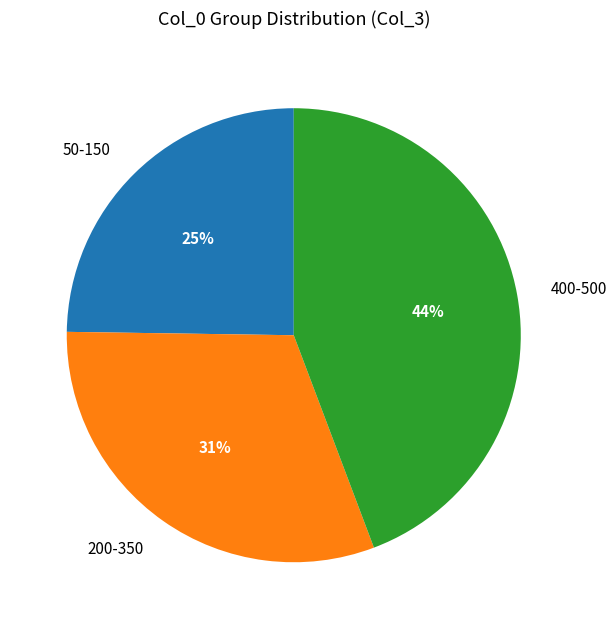

Which category has the biggest portion of the pie?

400-500